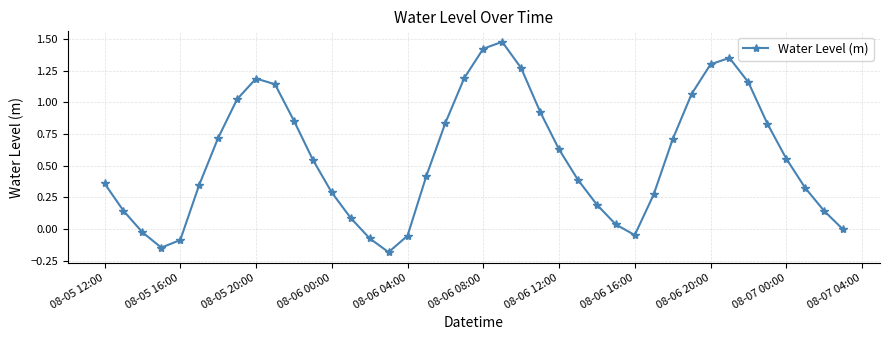

What is the difference between the maximum and second lowest values?

1.6